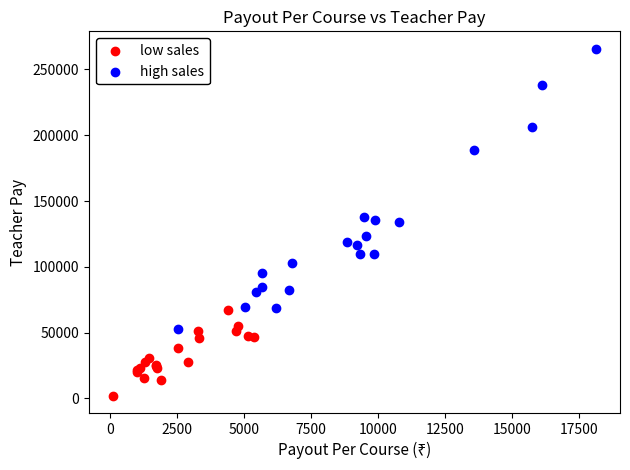

Which series contains the highest Y value?

high sales